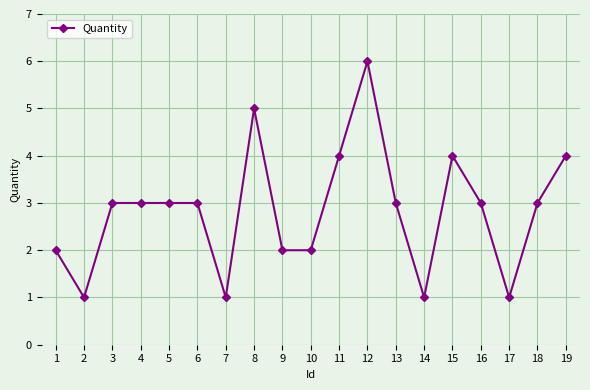

Reading left to right, extract all data points from this chart.

1=2	2=1	3=3	4=3	5=3	6=3	7=1	8=5	9=2	10=2	11=4	12=6	13=3	14=1	15=4	16=3	17=1	18=3	19=4